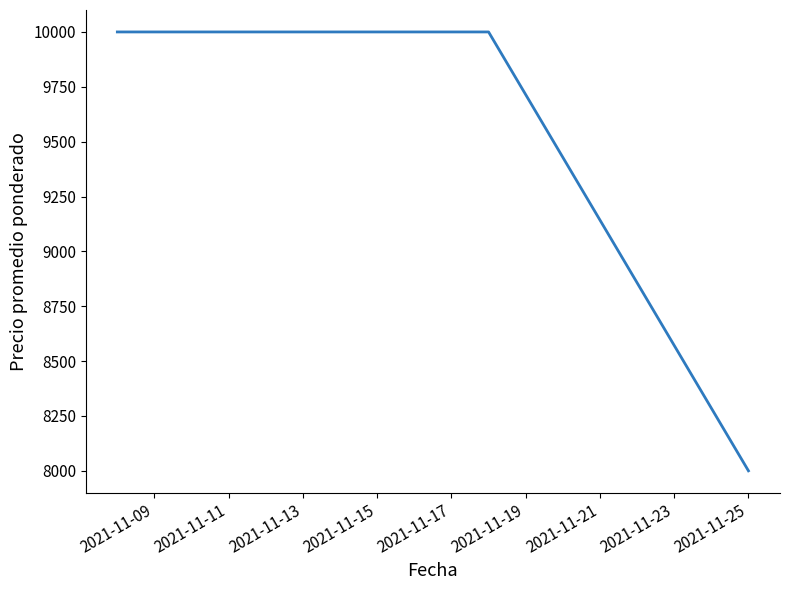

What is the greatest value displayed?

10000